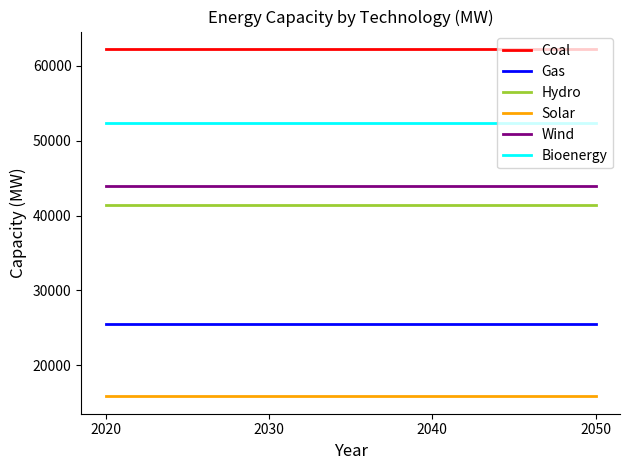

True or false: Wind has a value of 44000 at 2020.

True